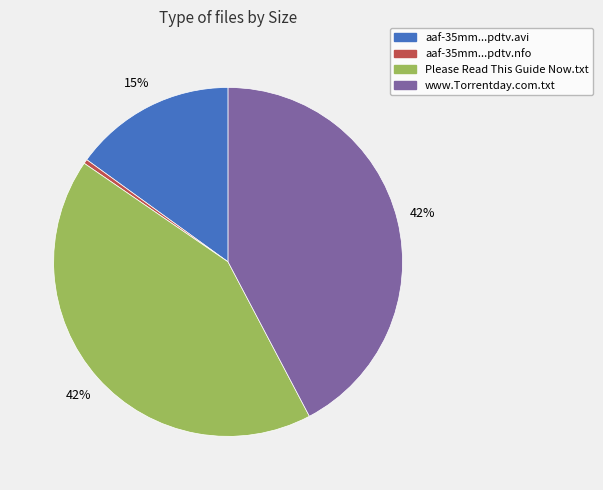

What is the ratio of the value at aaf-35mm...pdtv.avi to the value at www.Torrentday.com.txt?

0.4